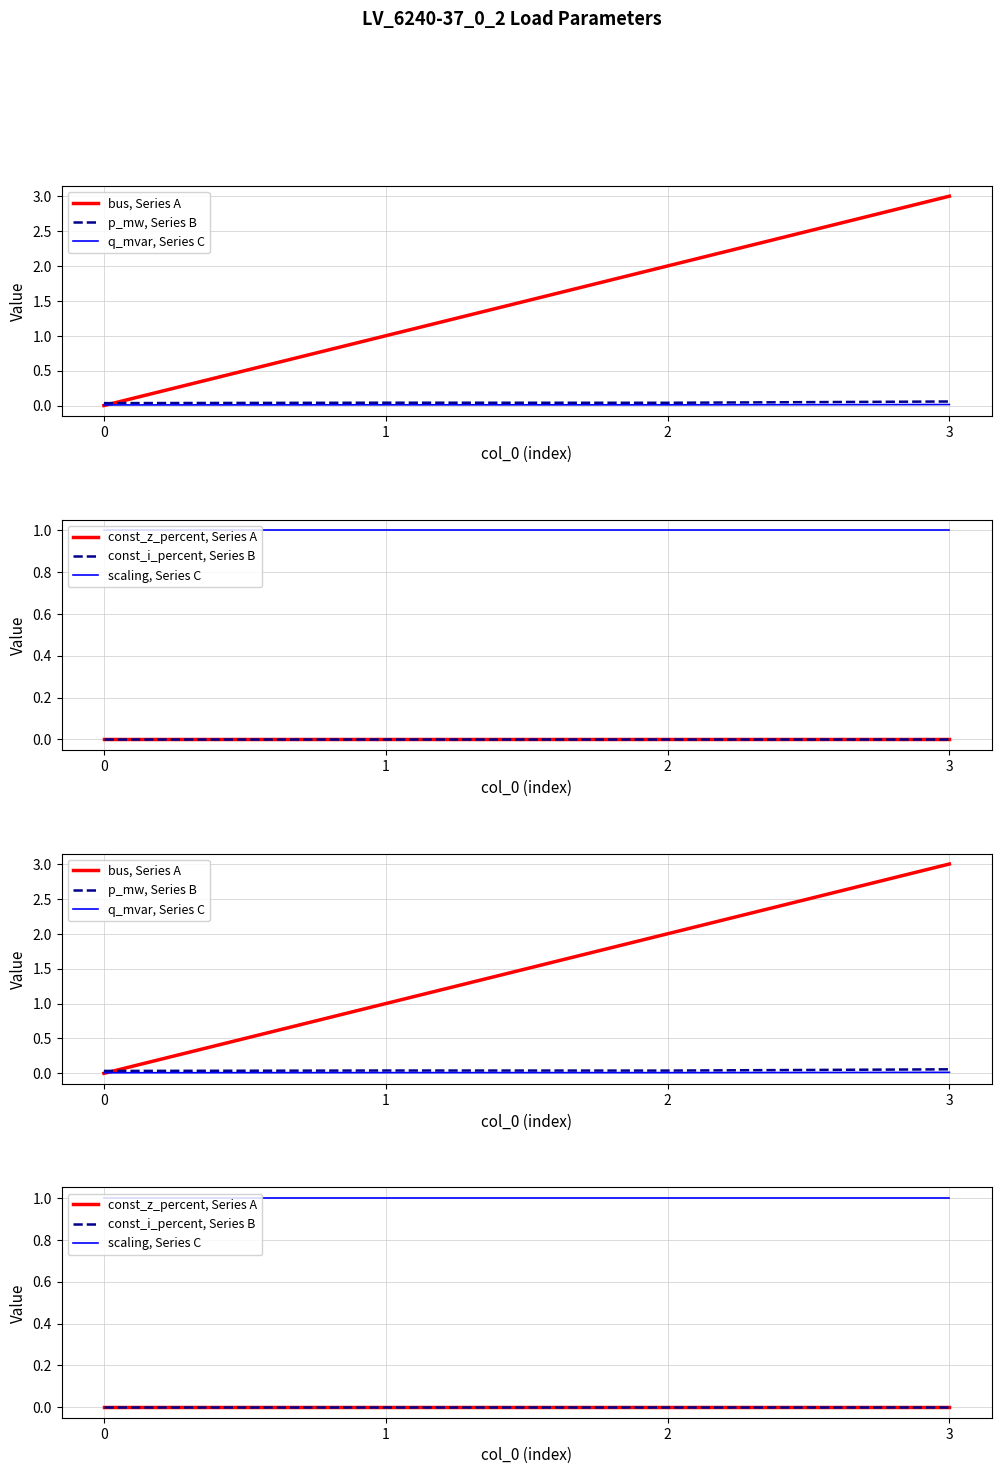

Between 3 and 1, which is larger?

3